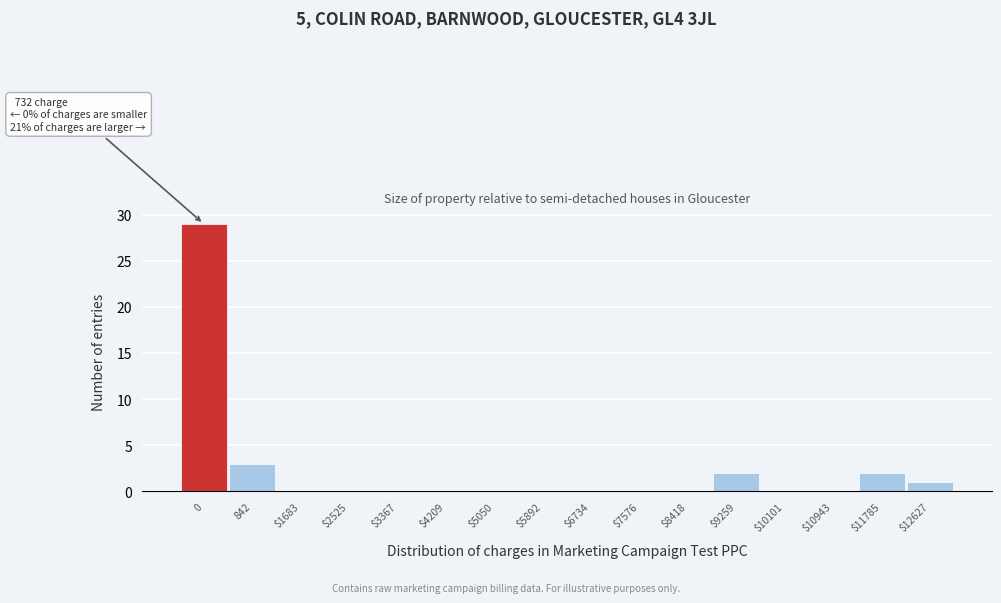

What is the sum of all values?

37